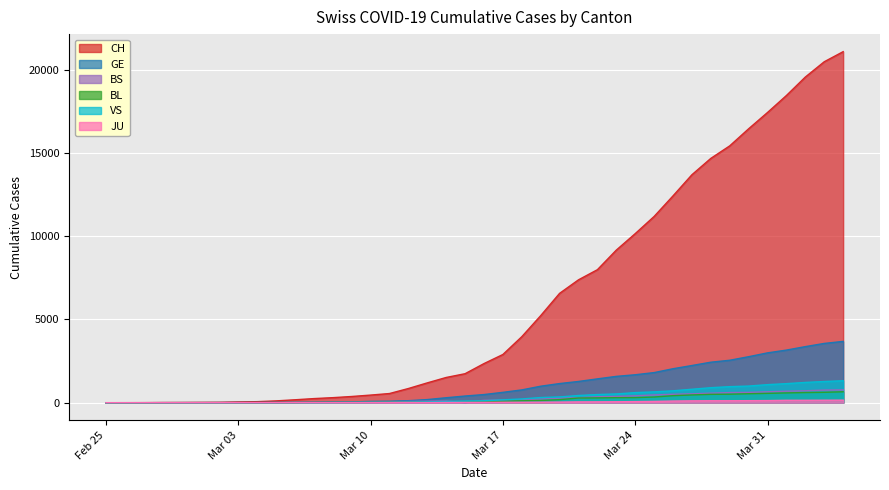

True or false: BL and VS intersect in this chart.

True